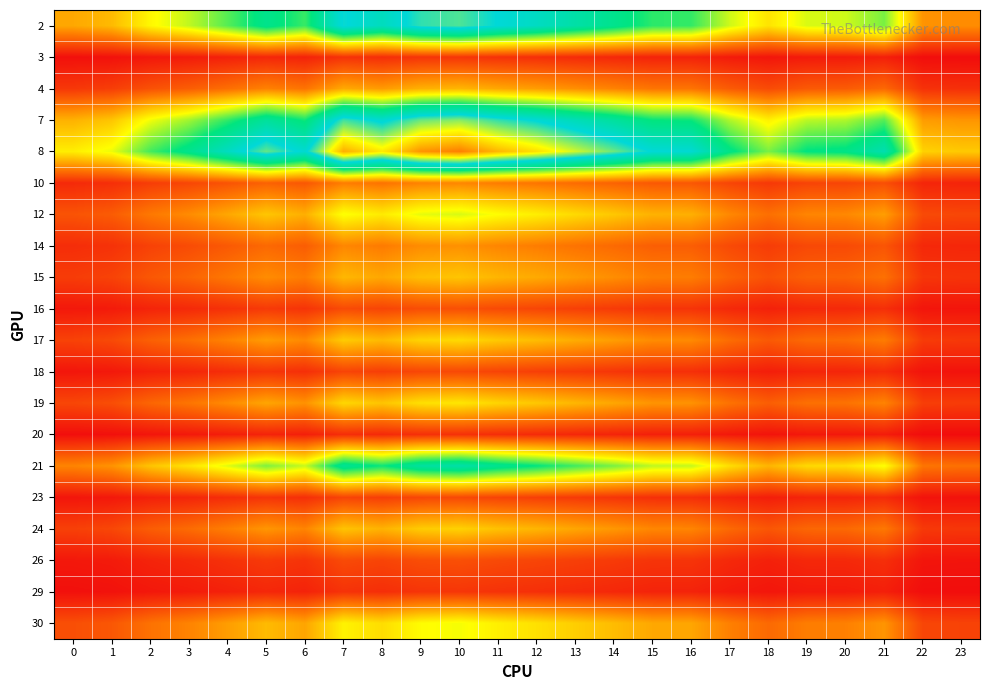

At which category is the sum across all series the highest?

10